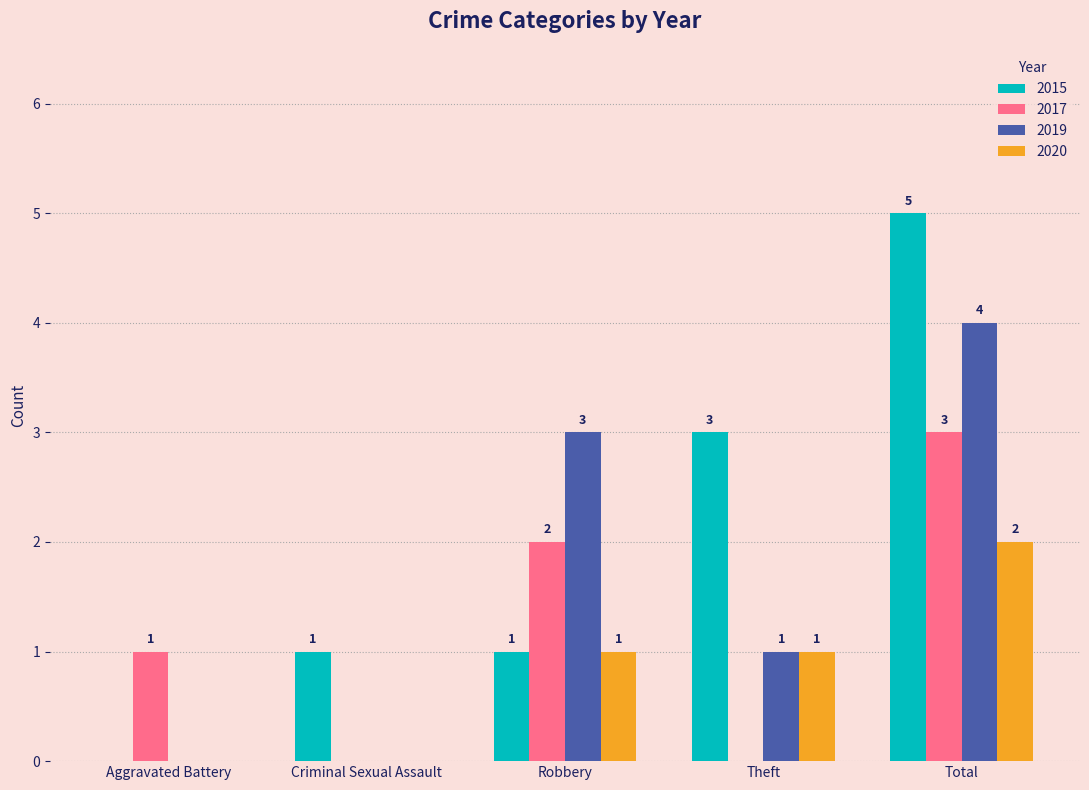

The value of 2017 at Aggravated Battery is 1. True or false?

True